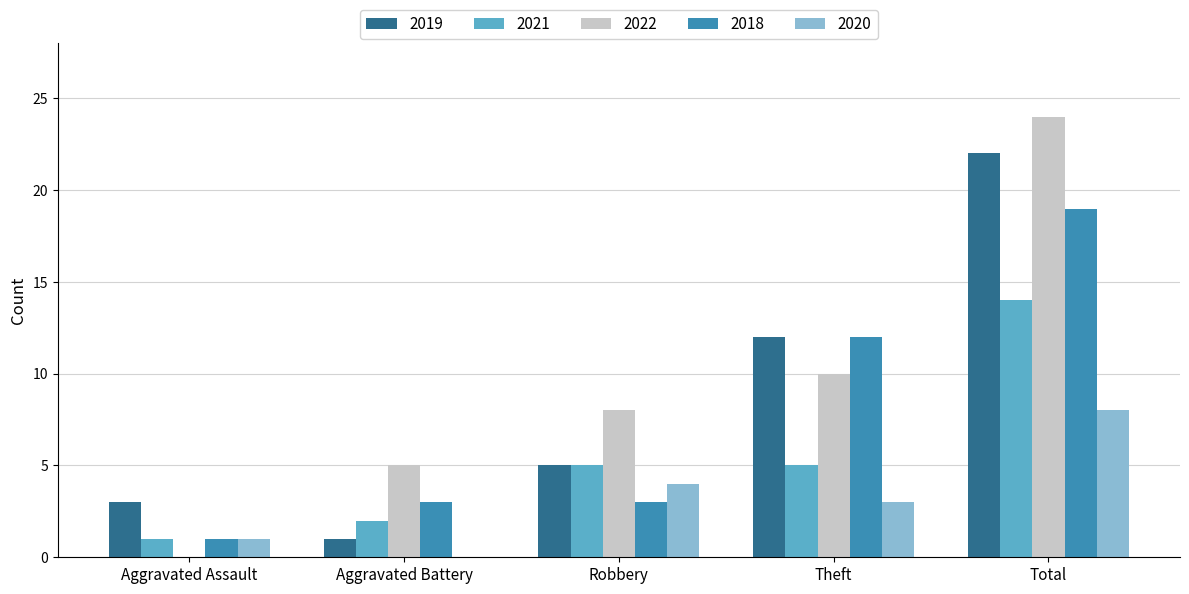

Between Aggravated Assault and Total, which series saw the biggest shift?

2022